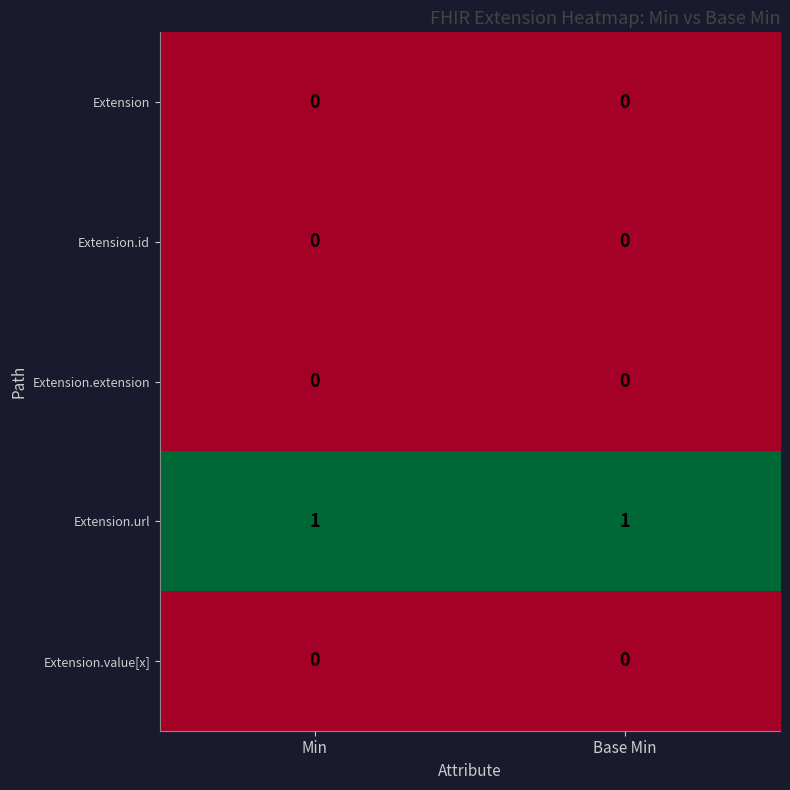

Is the value of Extension.url at Min greater than the value of Extension at Base Min?

Yes